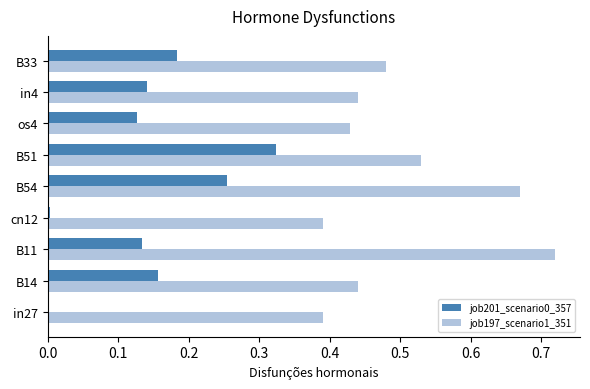

At which label does job197_scenario1_351 reach its peak?

B11